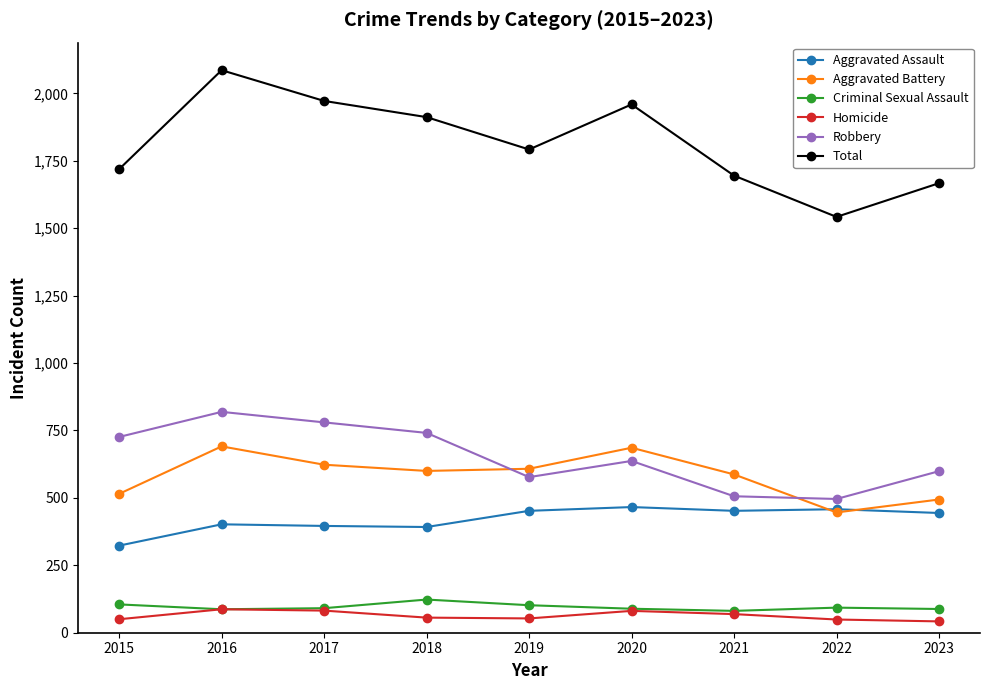

How many series are shown in this chart?

6